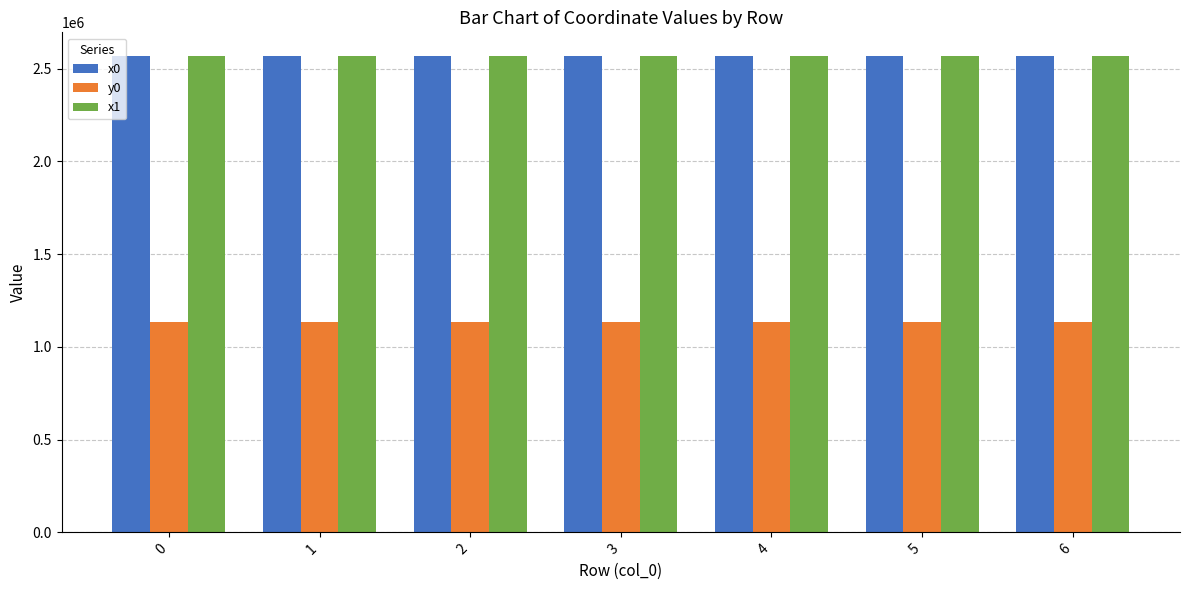

How many distinct data groups are displayed?

3